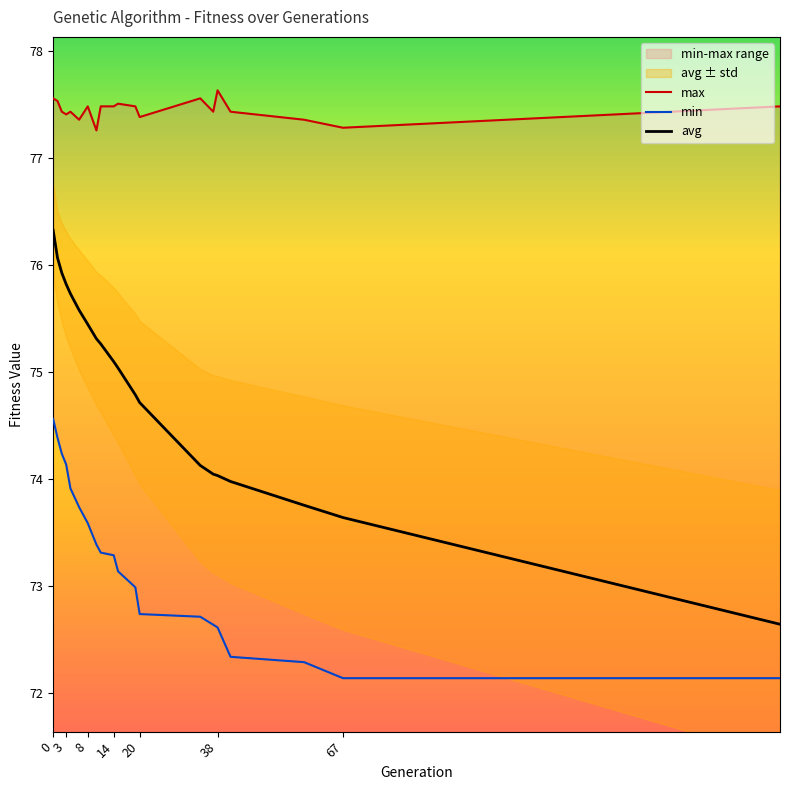

How many interior local valleys does the max series have?

6